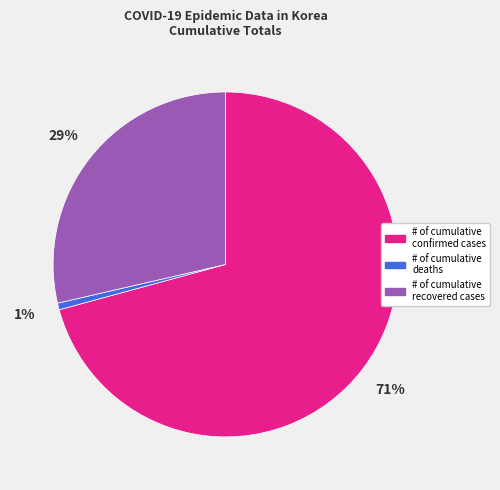

Rank the categories by value from lowest to highest.

# of cumulative deaths, # of cumulative recovered cases, # of cumulative confirmed cases